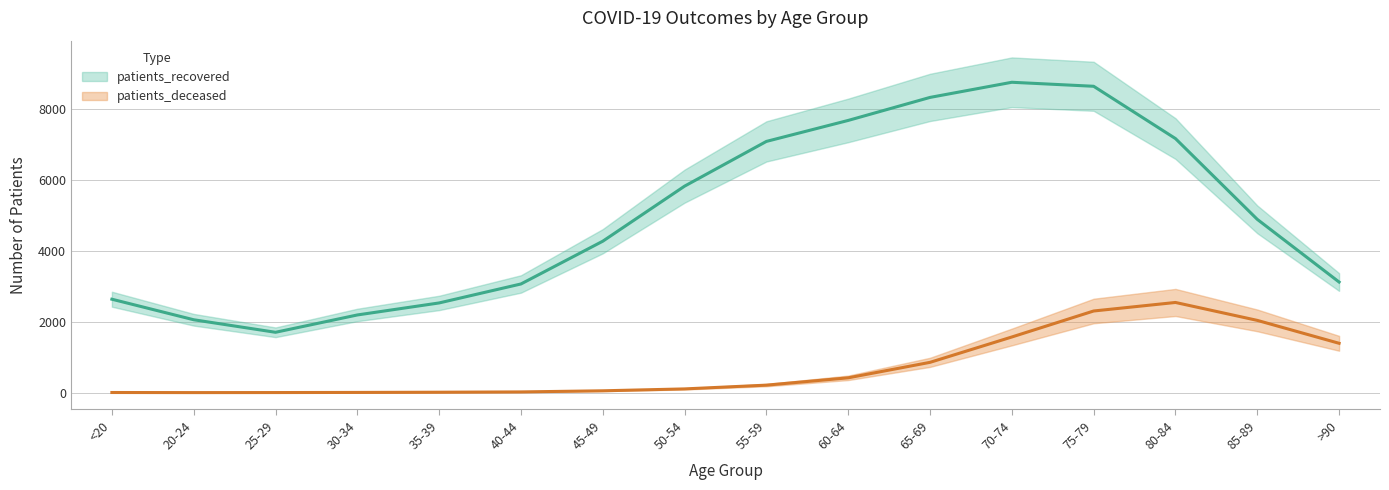

True or false: patients_recovered has a value of 2531.7 at 35-39.

True